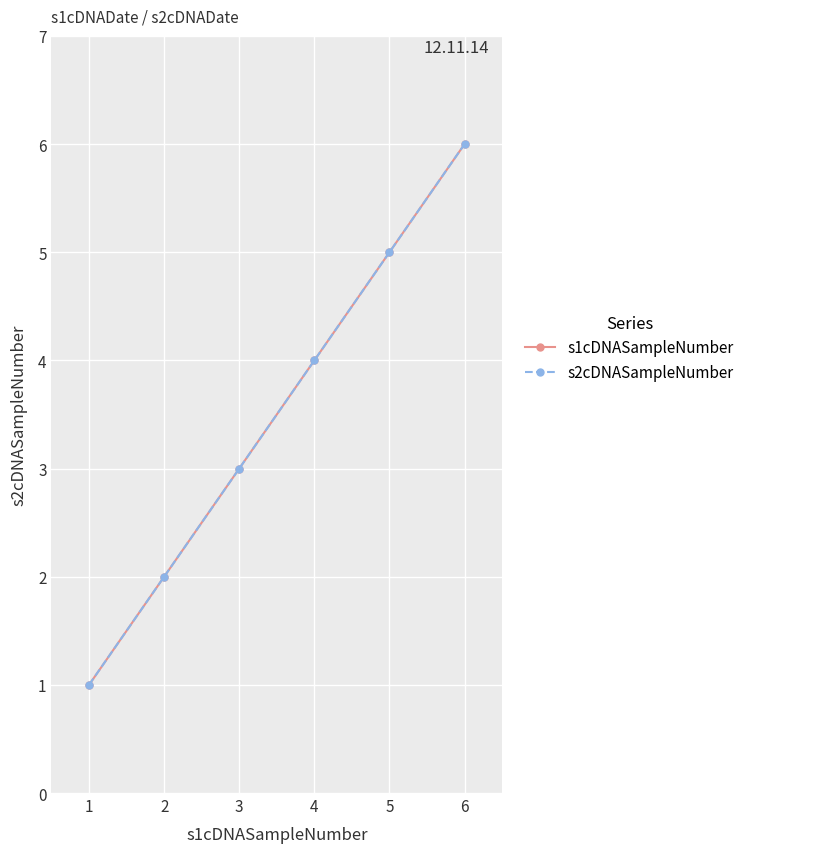

True or false: s1cDNASampleNumber and s2cDNASampleNumber intersect in this chart.

False